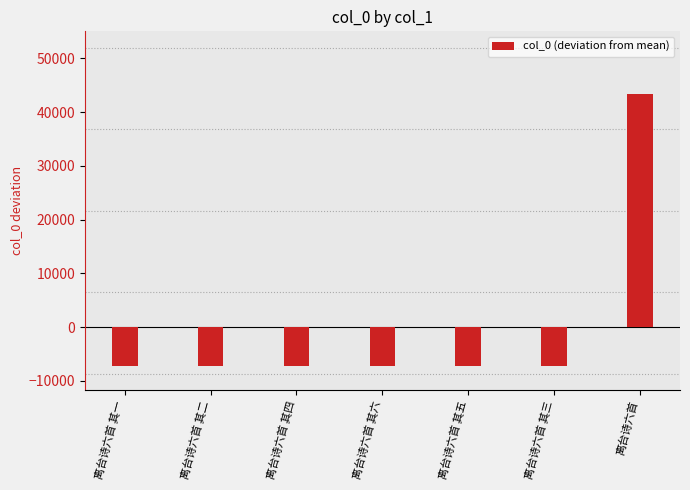

How many positive values are there?

1